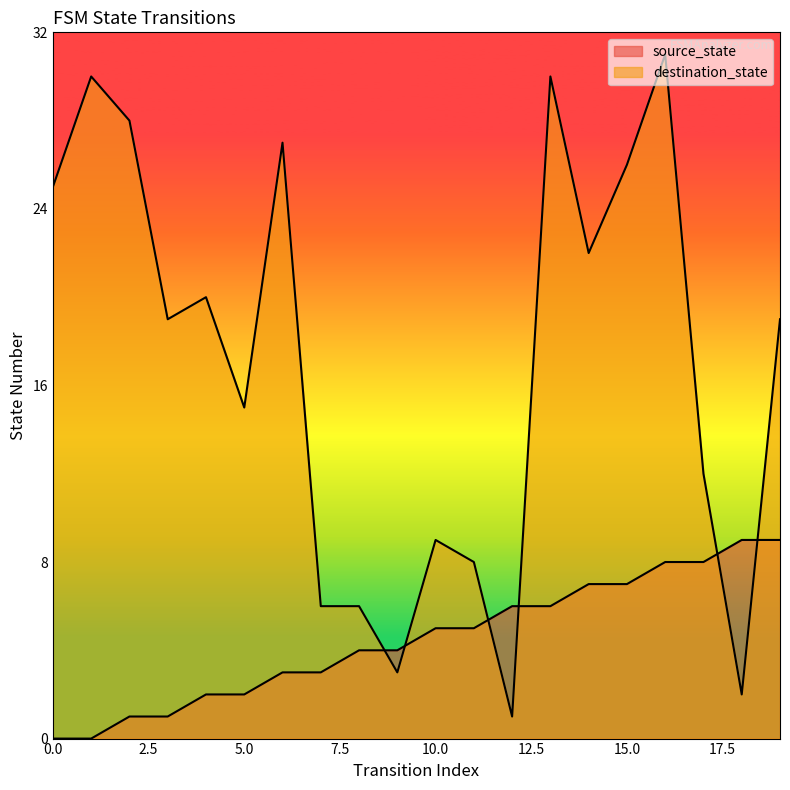

Count the number of categories in the chart.

20